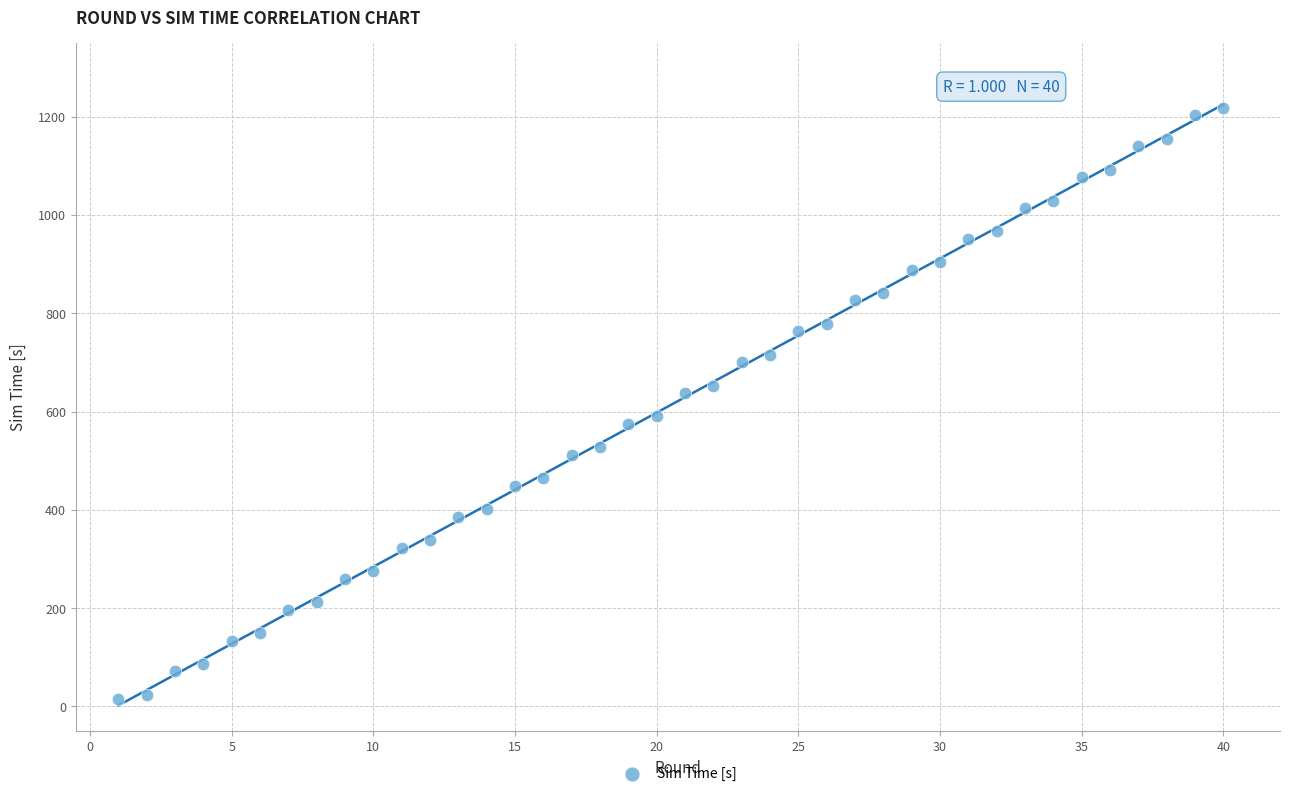

What is the range of X values (max minus min)?

39